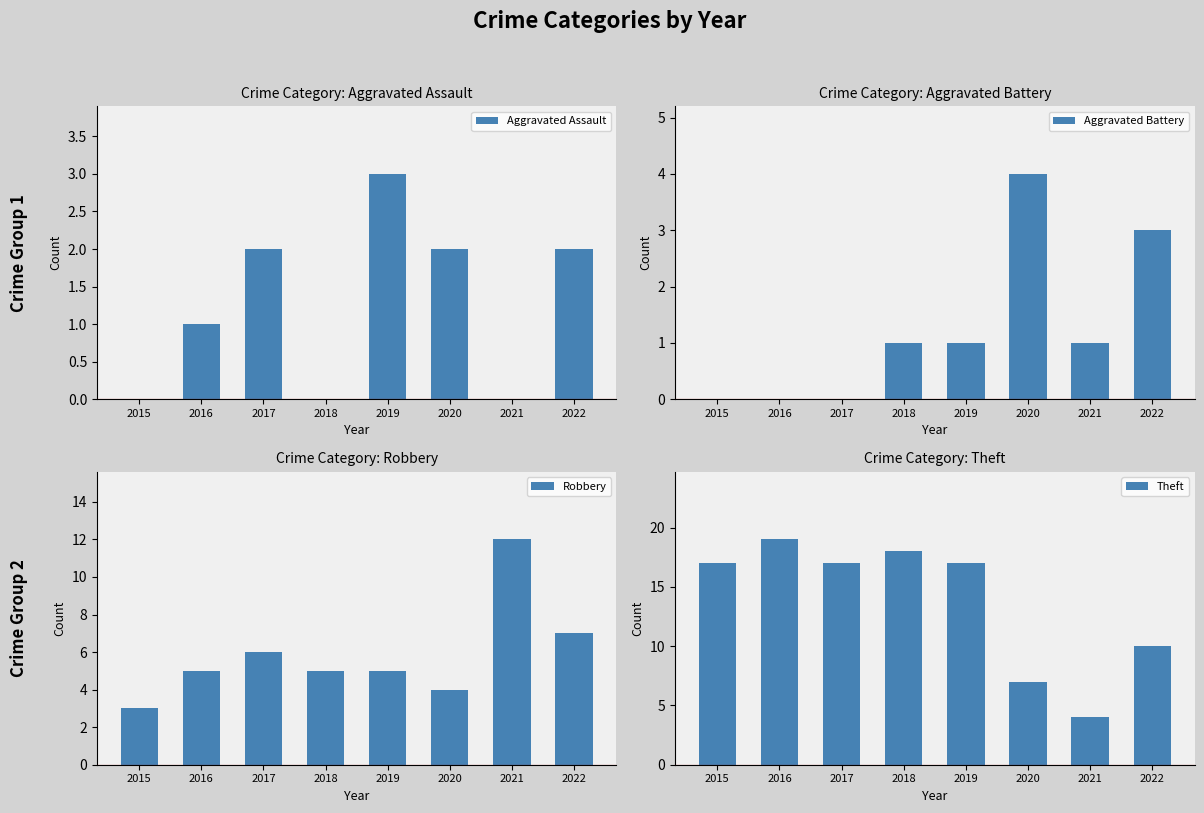

How many values in Aggravated Assault are above zero?

5